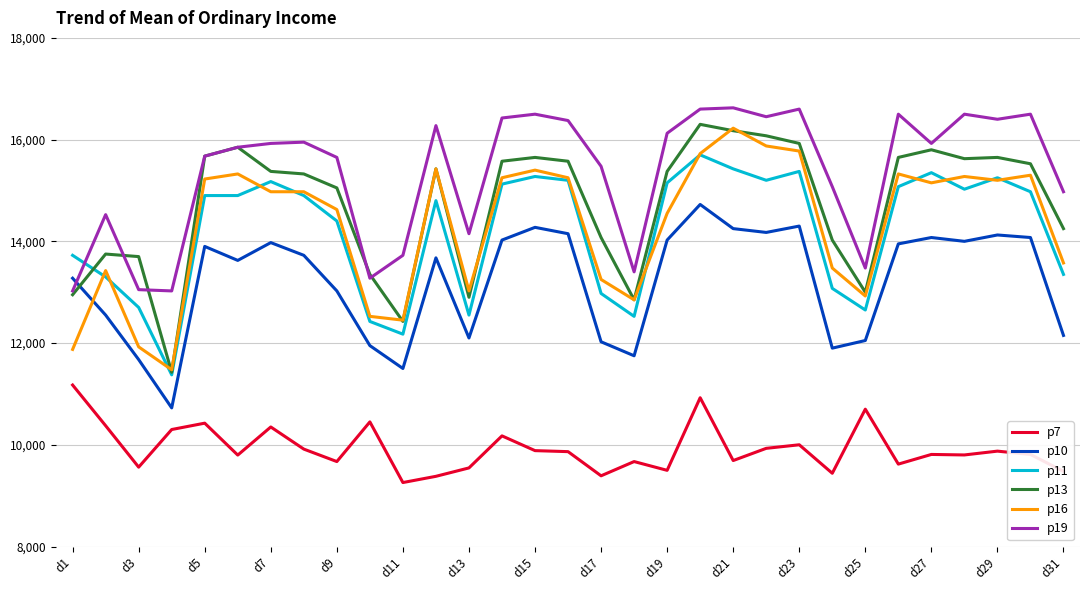

Which series has the largest range (max minus min)?

p13